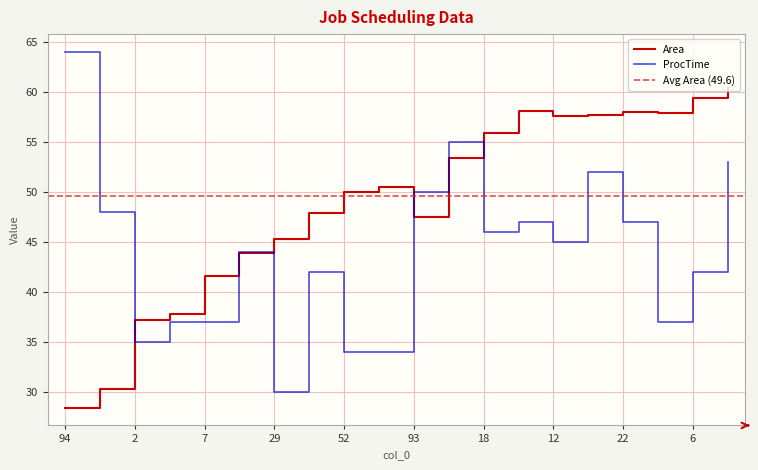

At which category is the sum across all series the highest?

8